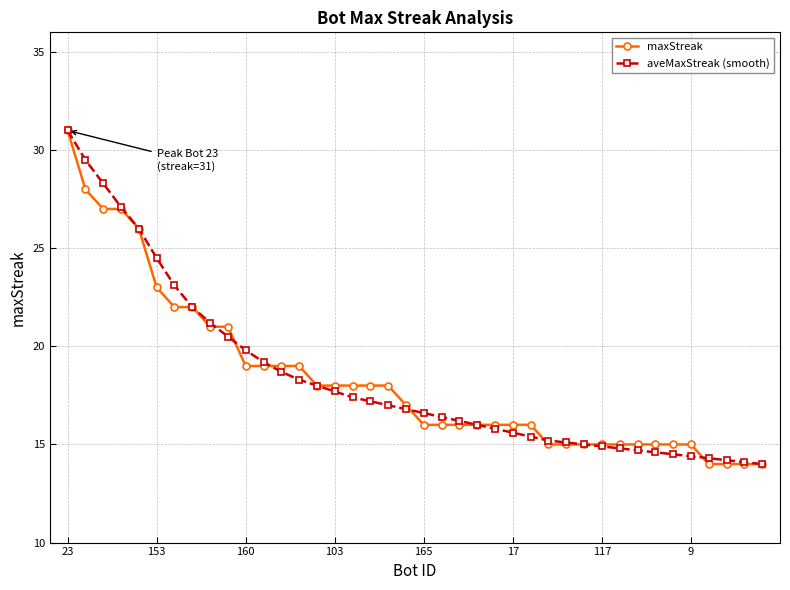

What is the value of the aveMaxStreak (smooth) point at the 24th from the left?

16.0